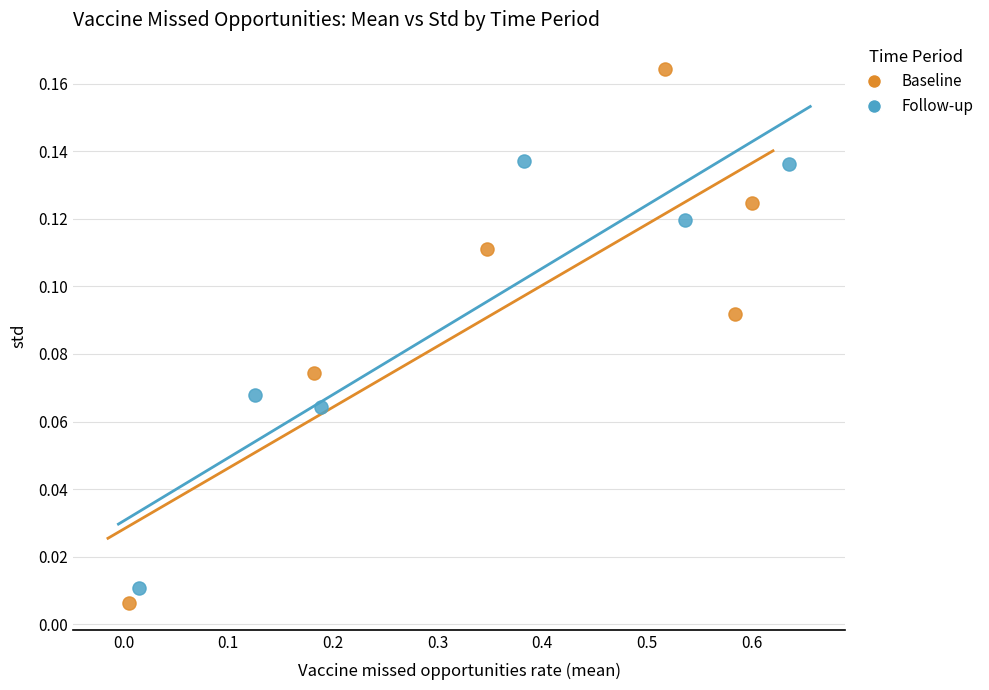

Which series has the widest spread of Y values?

Baseline